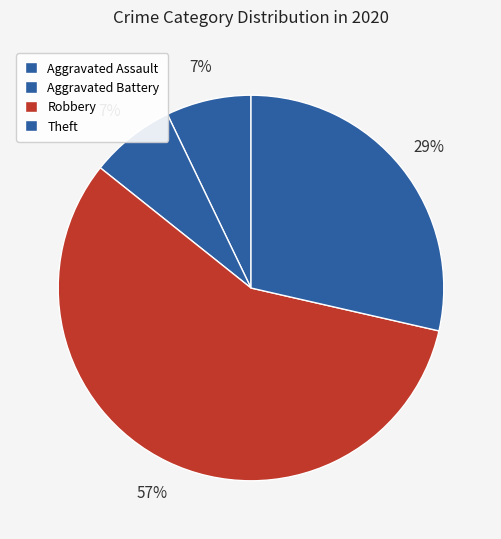

How much of the chart is everything except Aggravated Battery?

92.9%